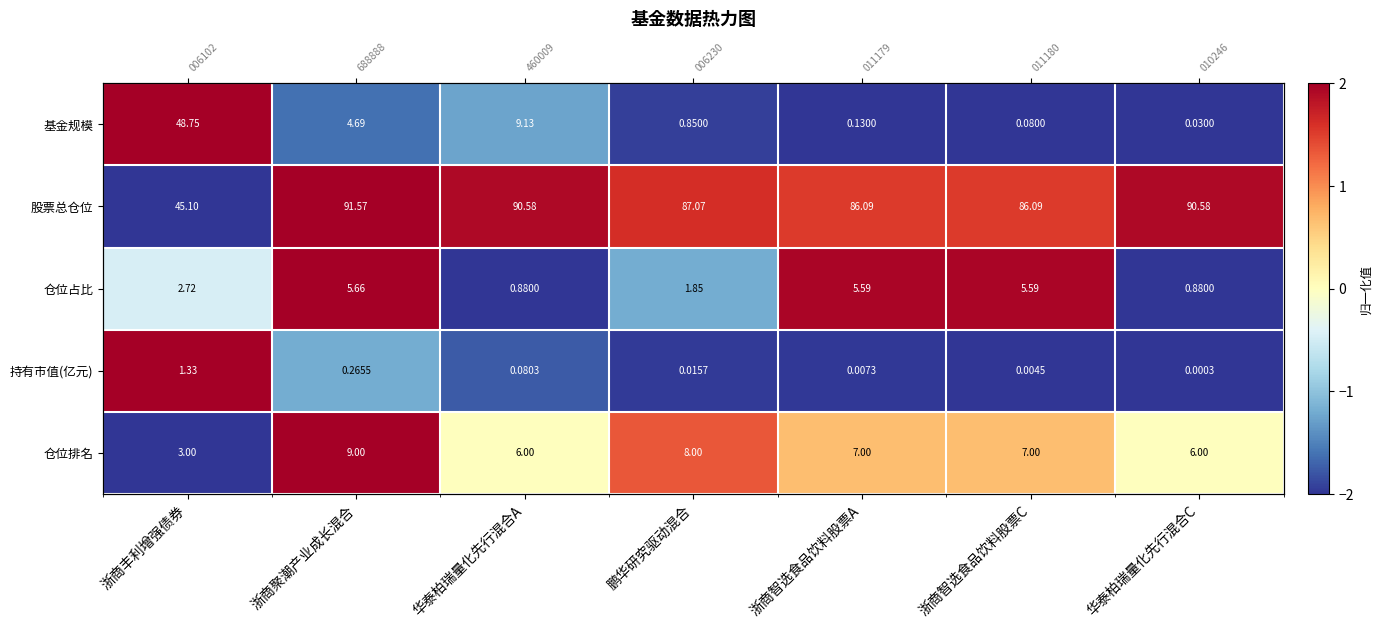

What is the difference between the highest and lowest values at 华泰柏瑞量化先行混合A?

3.9